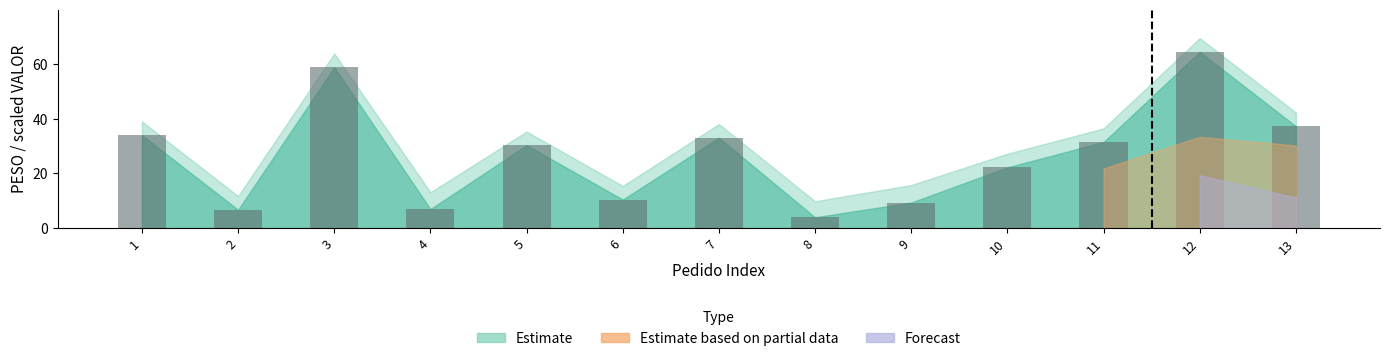

Between 3 and 2, which is larger?

3